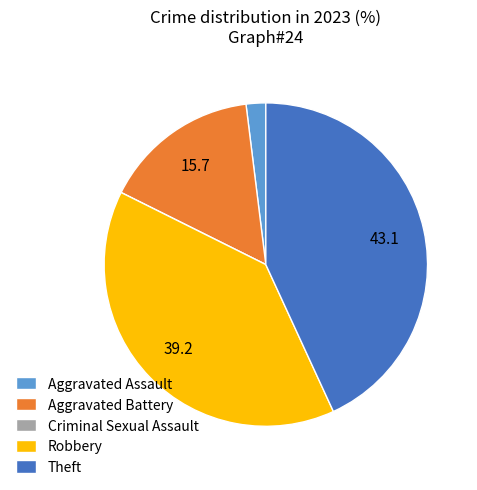

Between Aggravated Battery and Robbery, which is larger?

Robbery